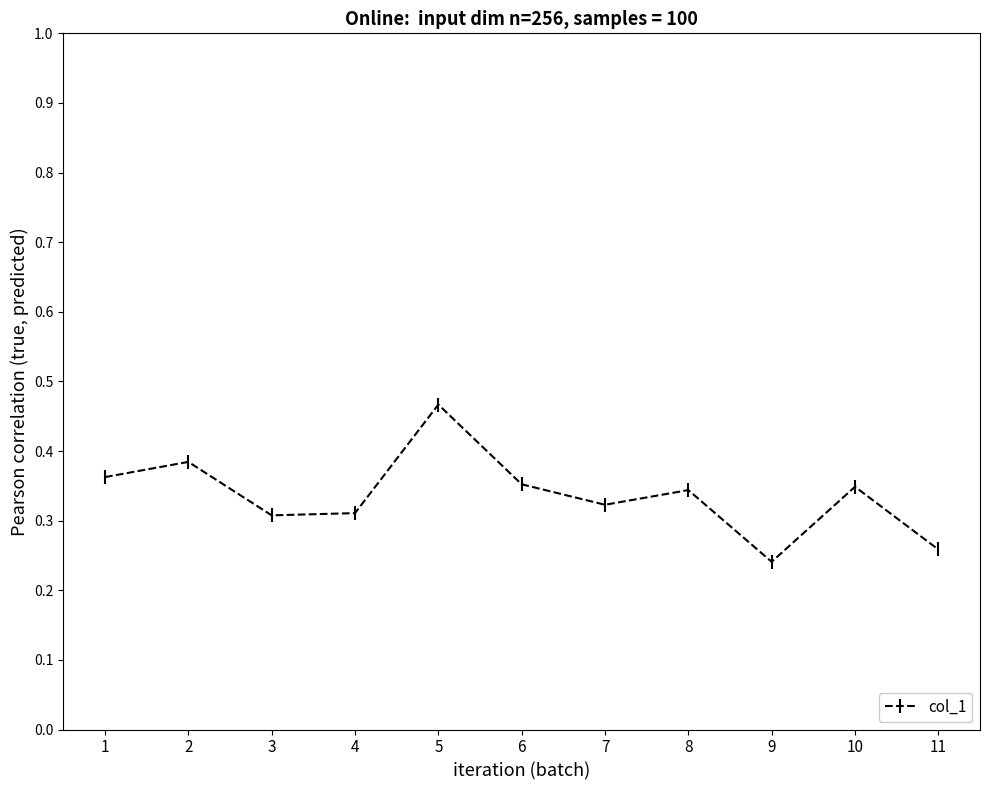

Count the values in the range 0 to 1.

11